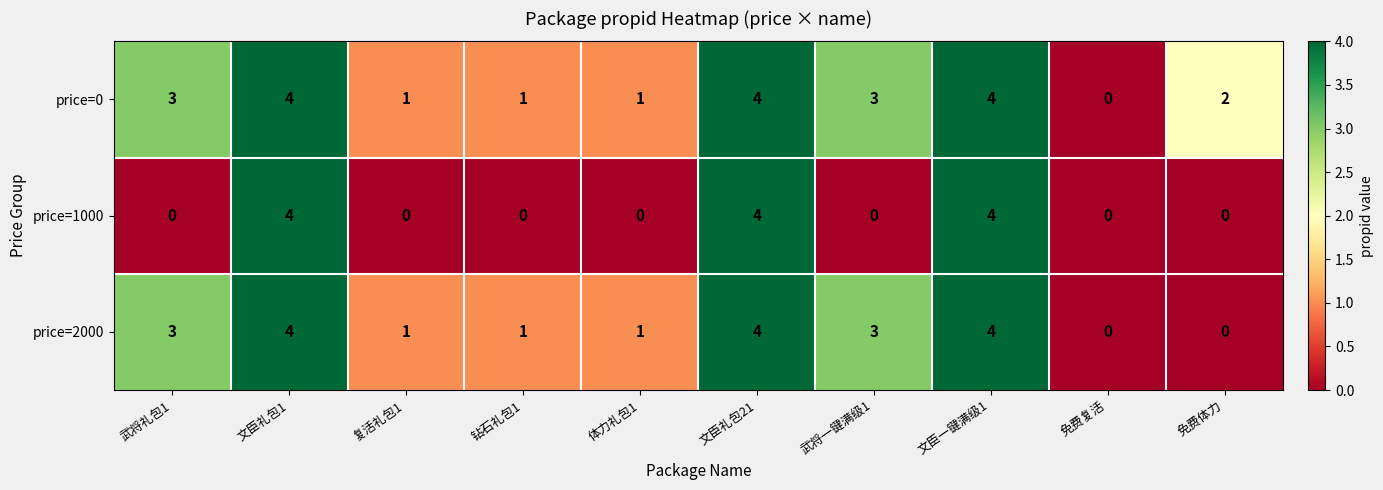

What is the difference between the maximum and minimum values in the price=0 series?

4